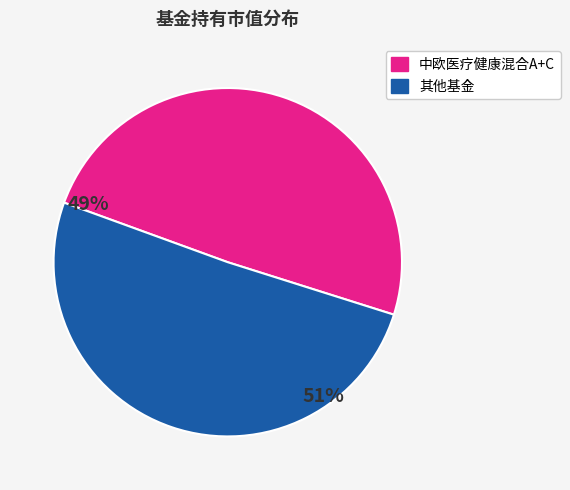

The 中欧医疗健康混合A+C slice represents 37% of the pie. True or false?

False